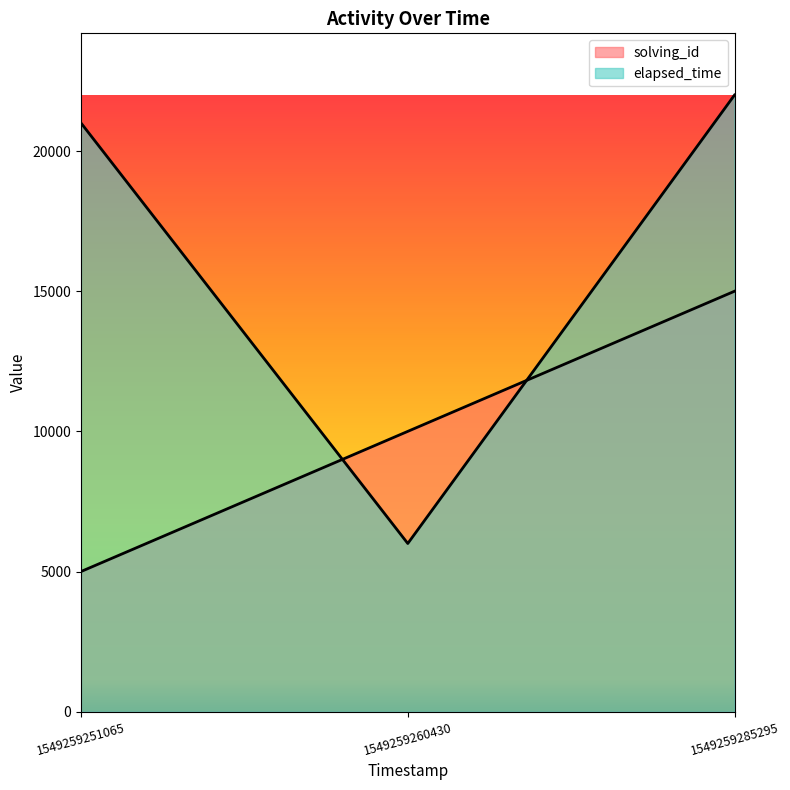

What is the value of the elapsed_time point at the 1st from the left?

21000